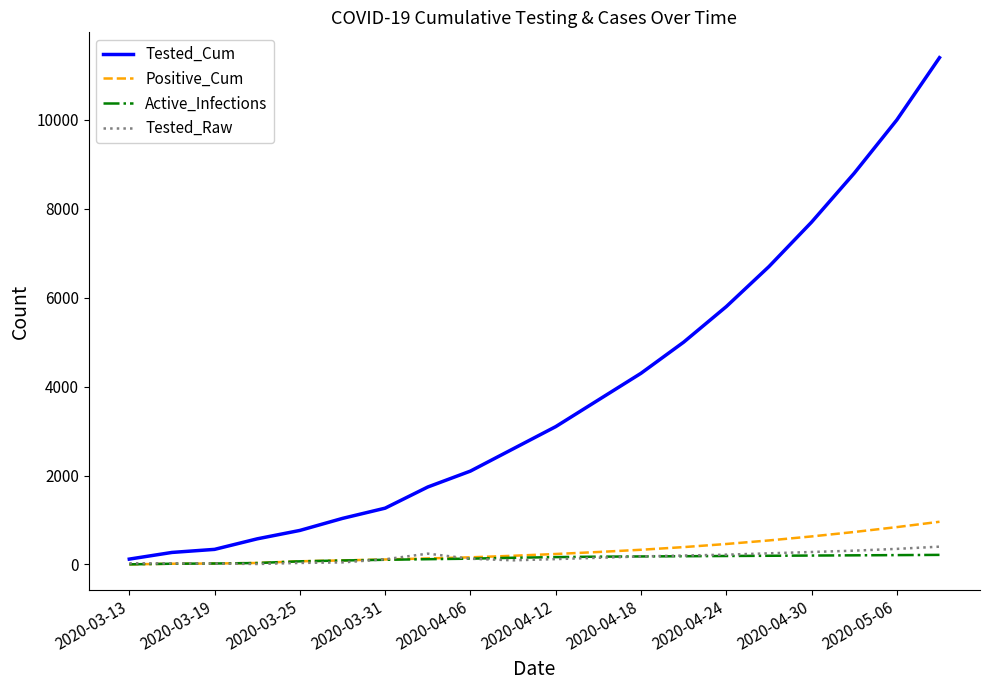

Which series has the largest total across all categories?

Tested_Cum